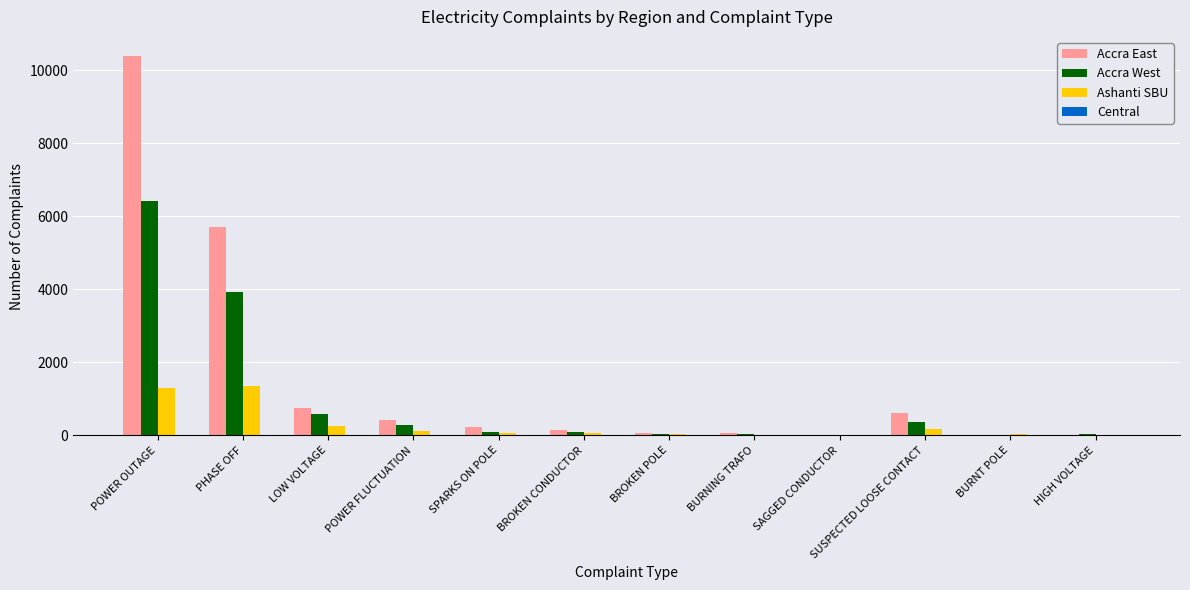

Which series has the largest total across all categories?

Accra East